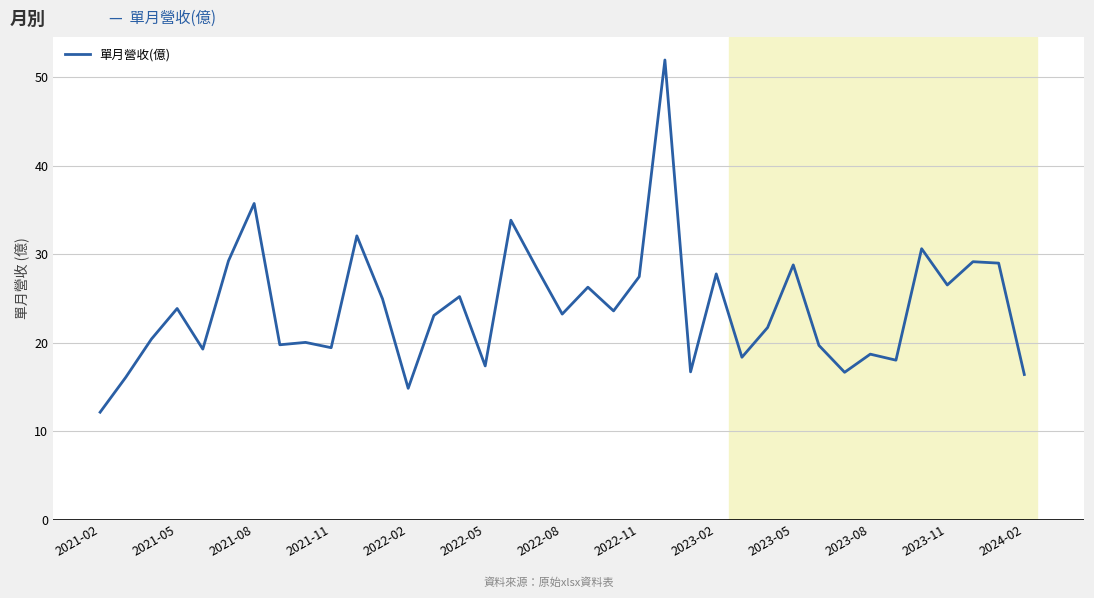

What is the difference between the maximum and minimum values?

39.8